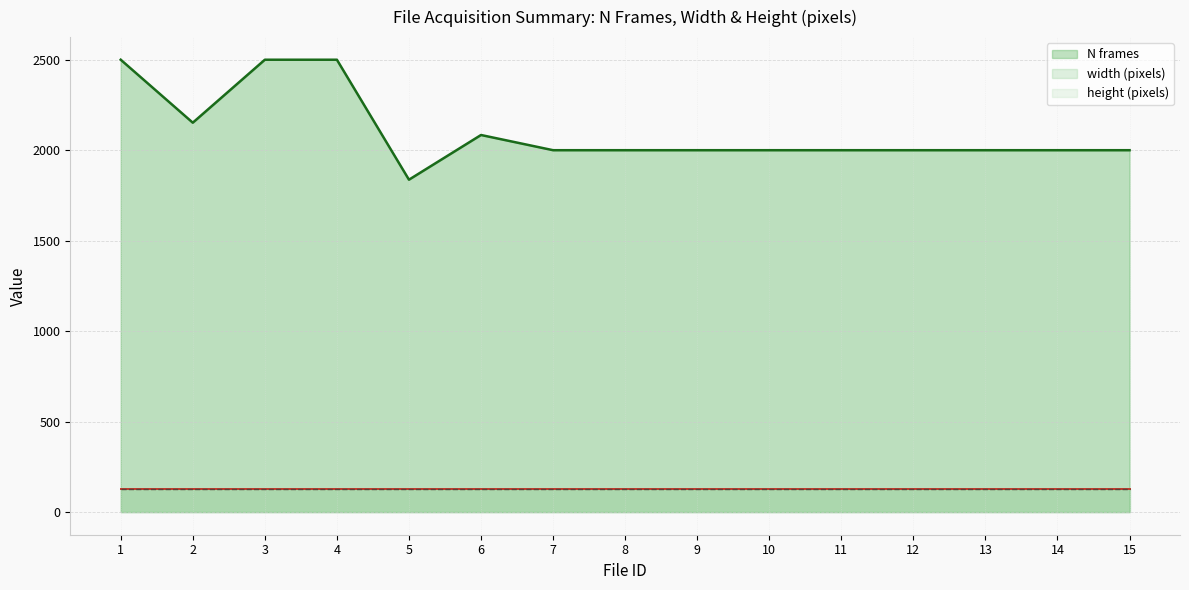

What is the approximate value of N frames (line) at 7, to the nearest 50?

2000